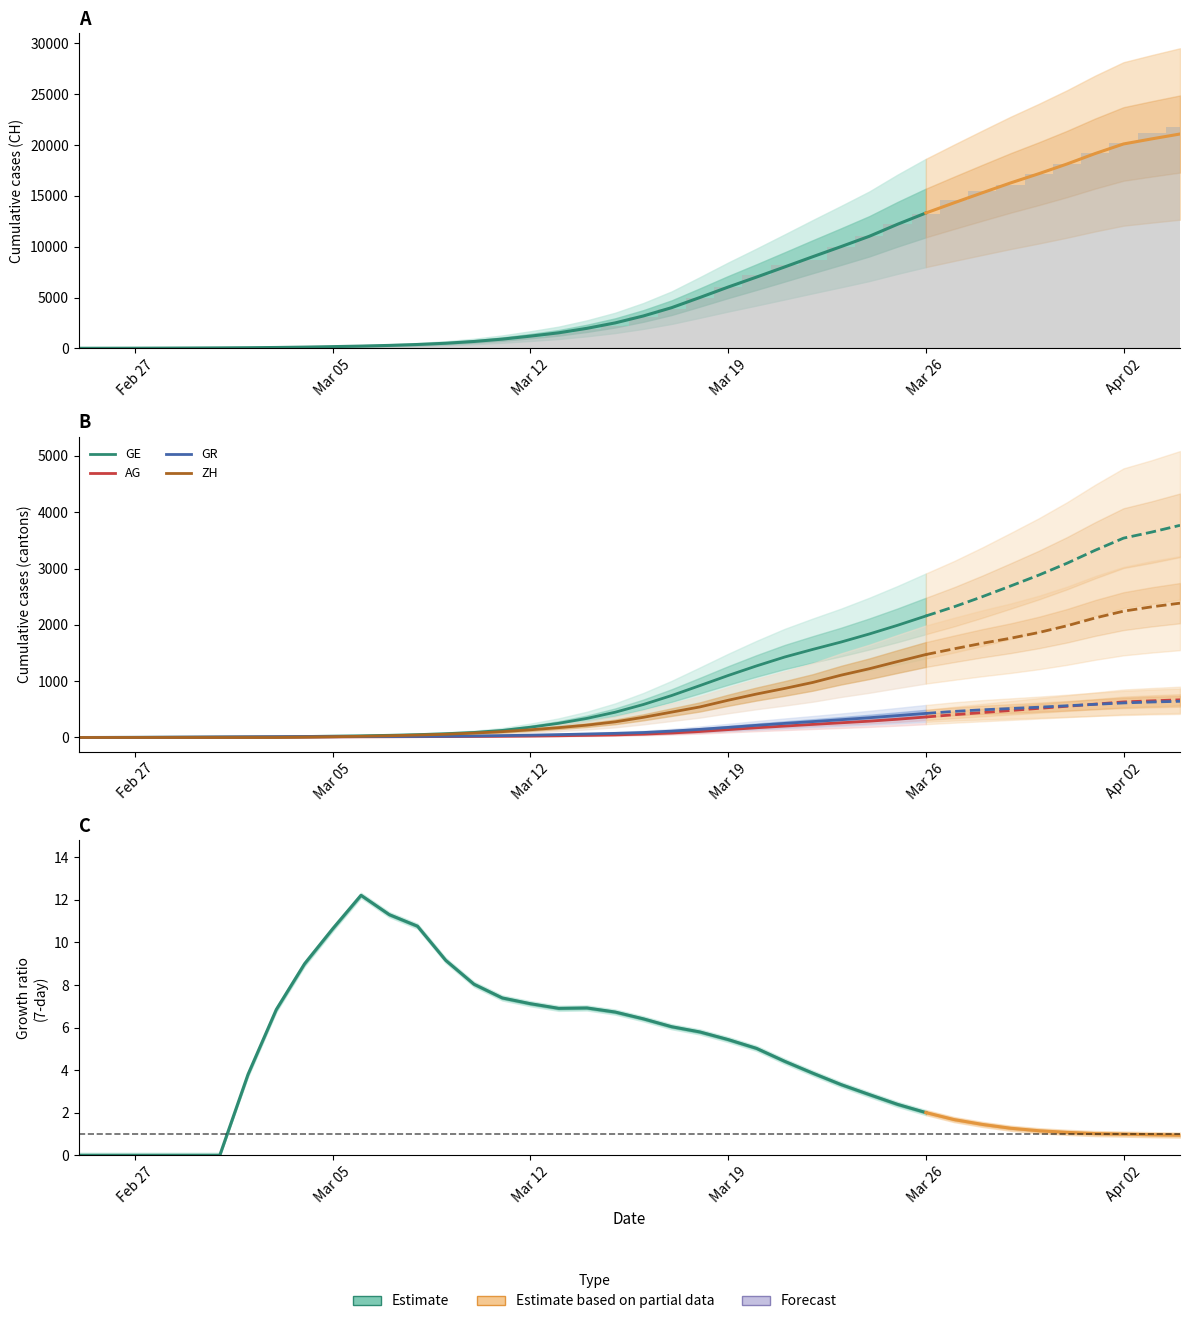

What is the difference between the maximum and second lowest values in the AG series?

701